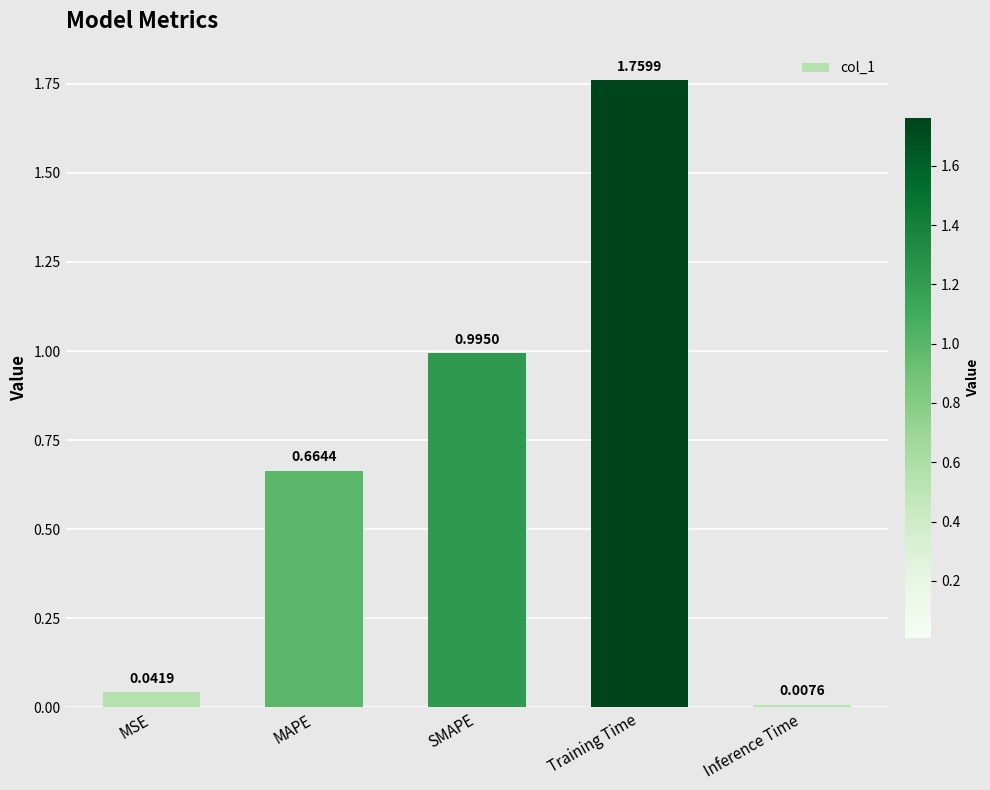

At which category does the chart reach its peak across all series?

Training Time